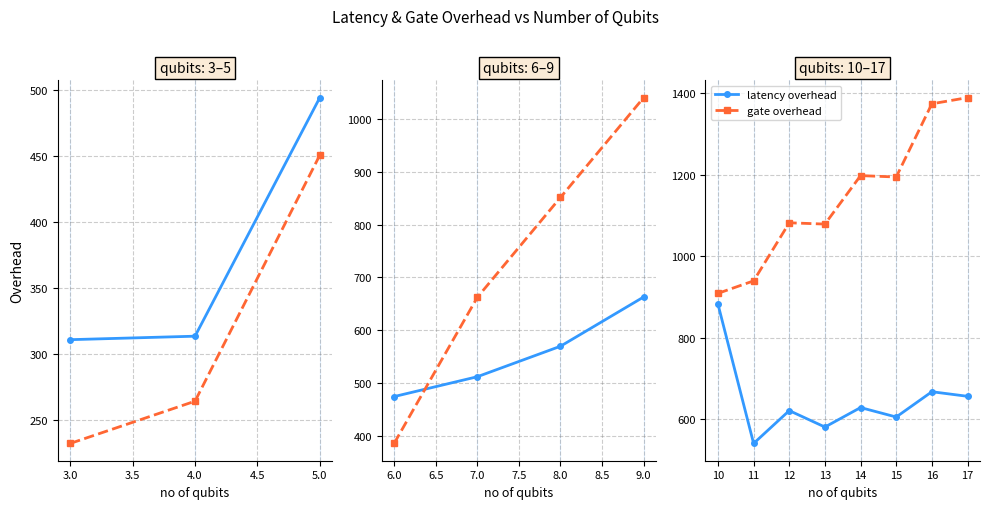

Which series has the largest total across all categories?

gate overhead